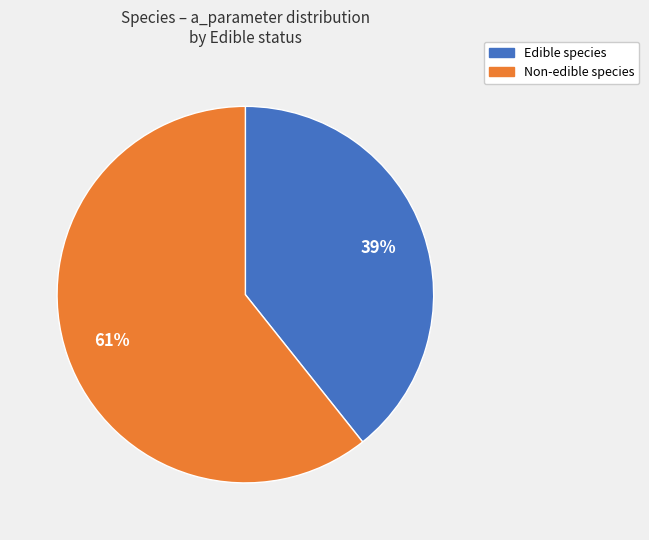

Is there any slice that represents more than half of the pie?

Yes